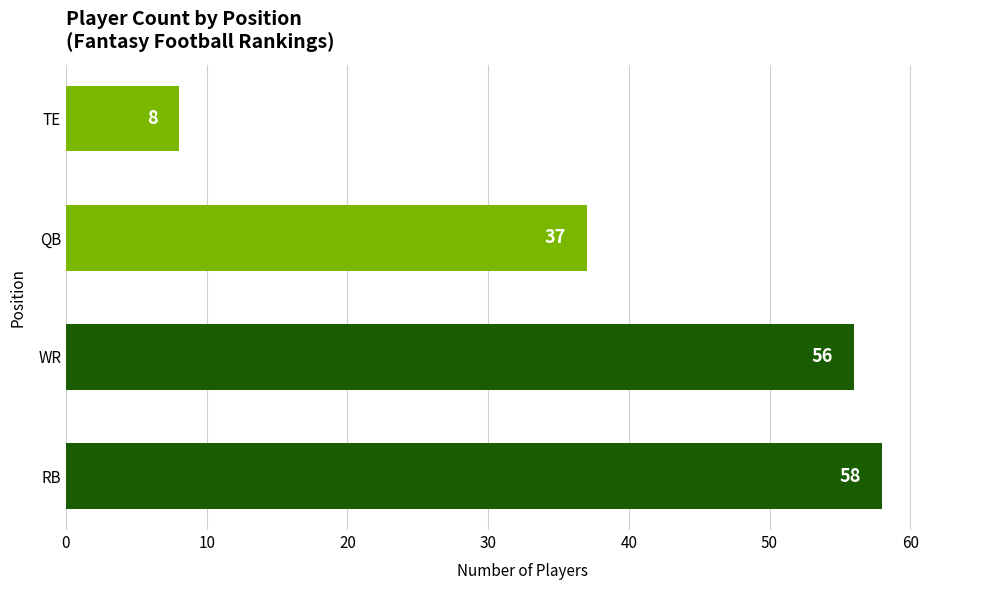

What is the difference between the second highest and second lowest values?

19